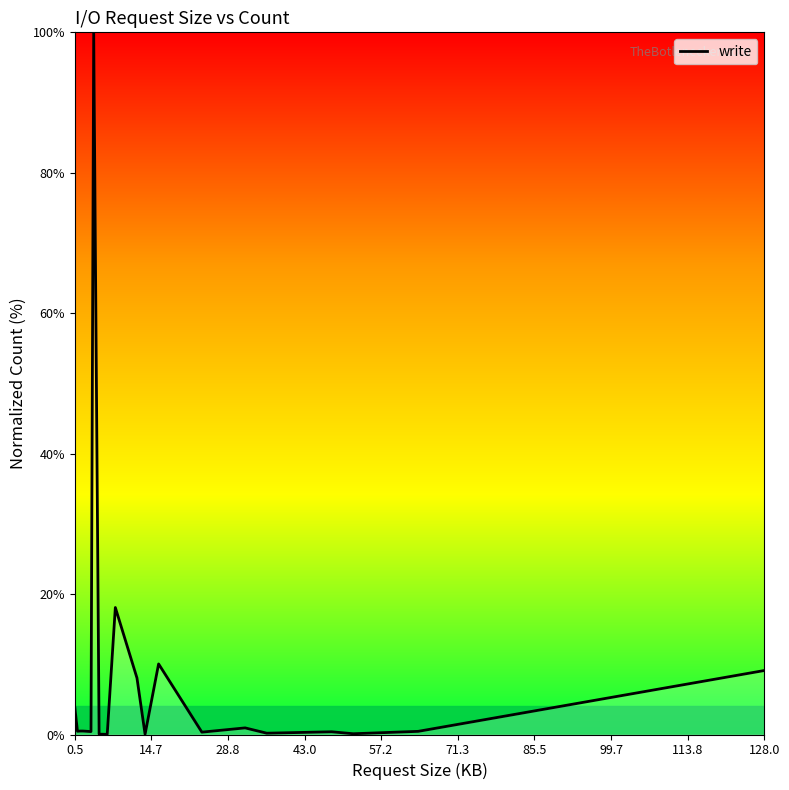

What is the maximum value shown in the chart?

100.0